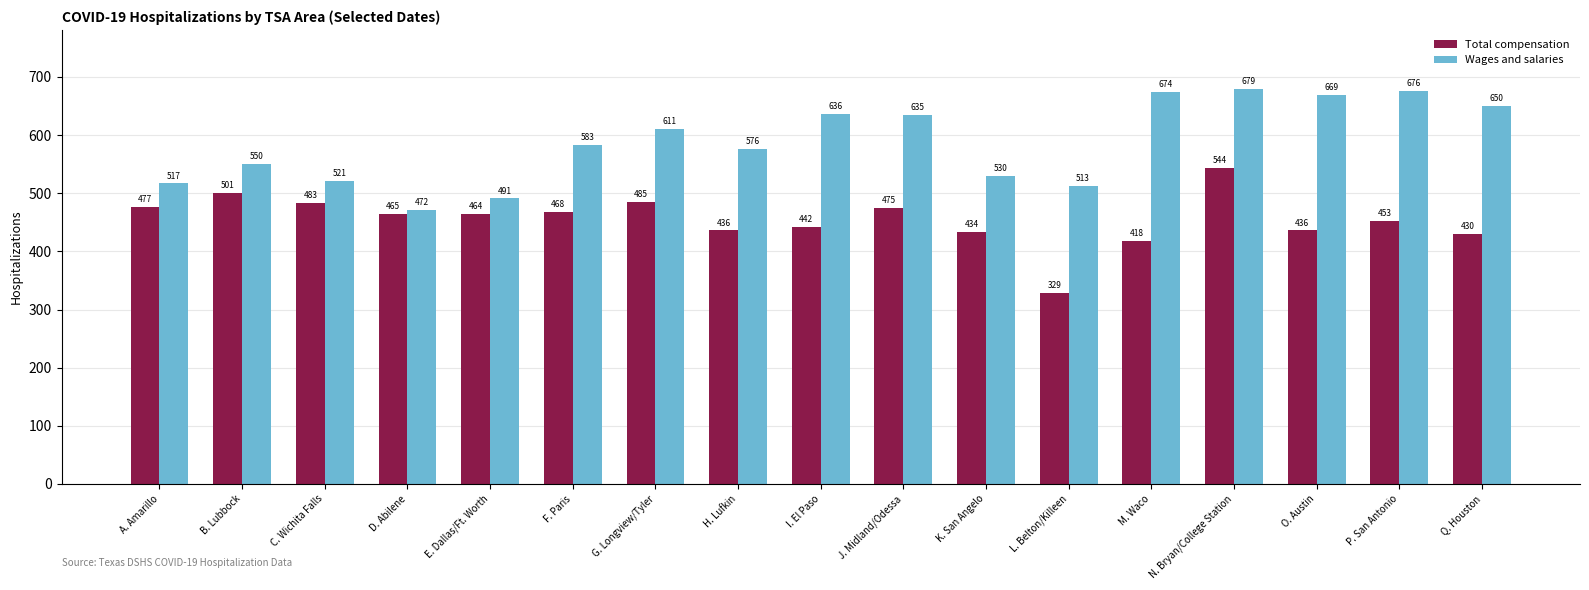

What is the total value across all series at A. Amarillo?

994